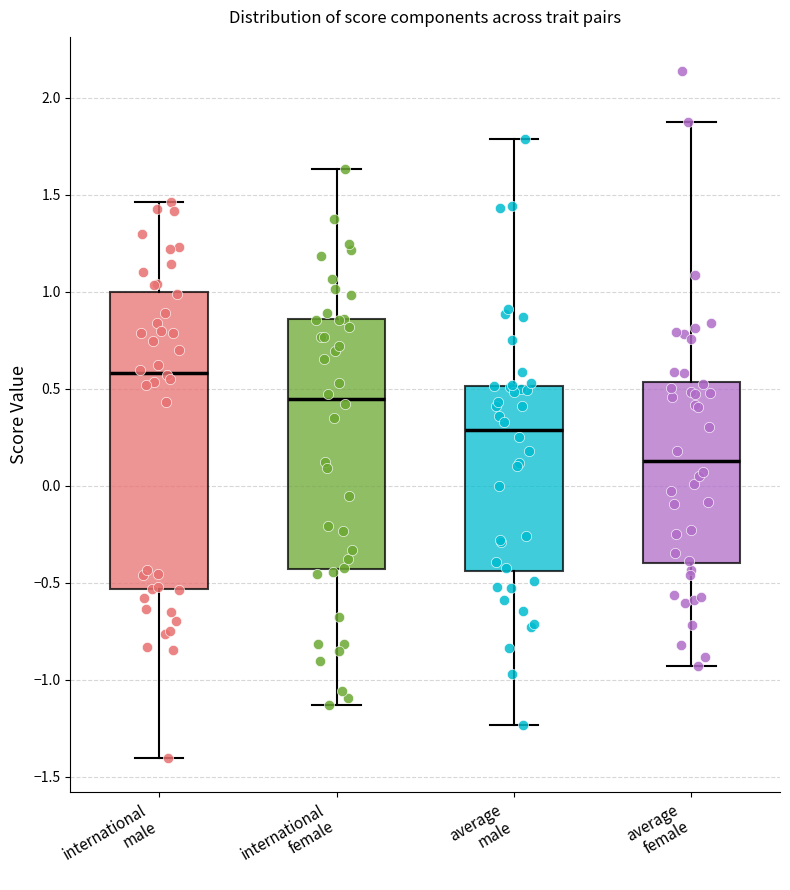

Where does the median line of the box for average male sit on the y-axis? The values are not printed on the chart, so give them approximately, as read against the axis.

0.30